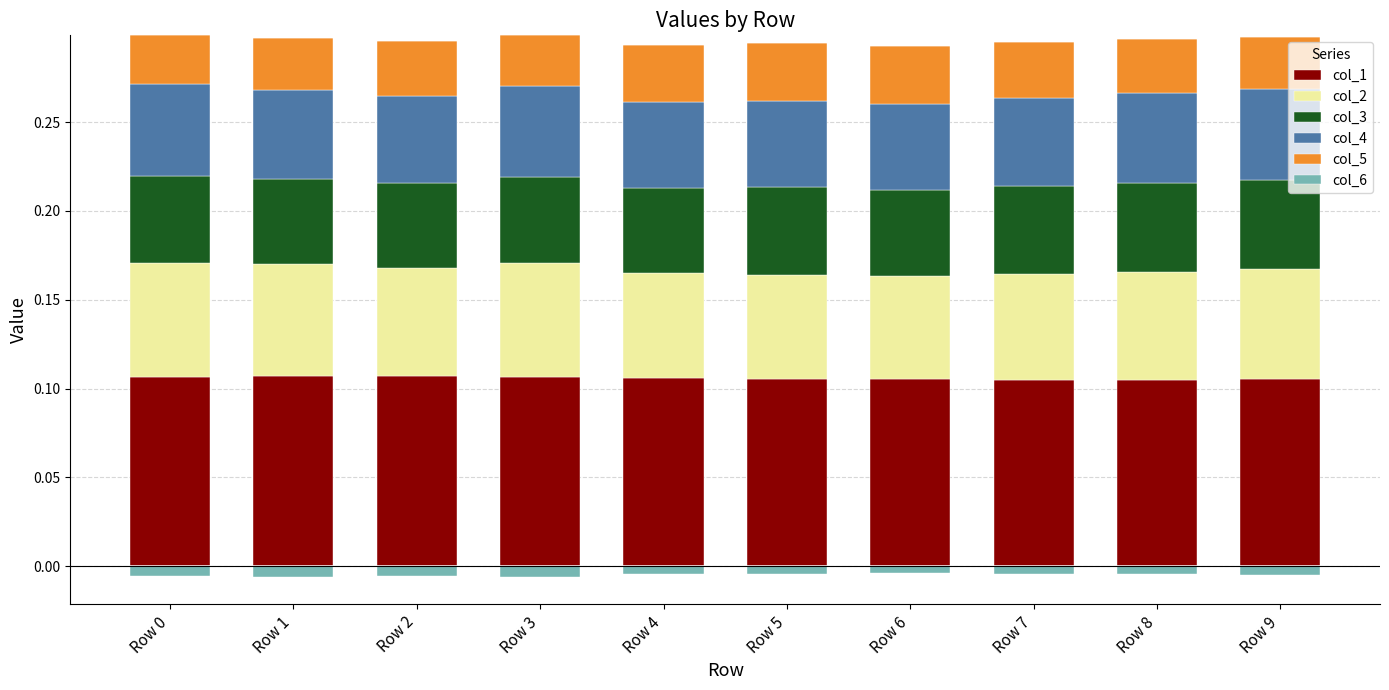

The value of col_2 at Row 8 is 0.1. True or false?

True